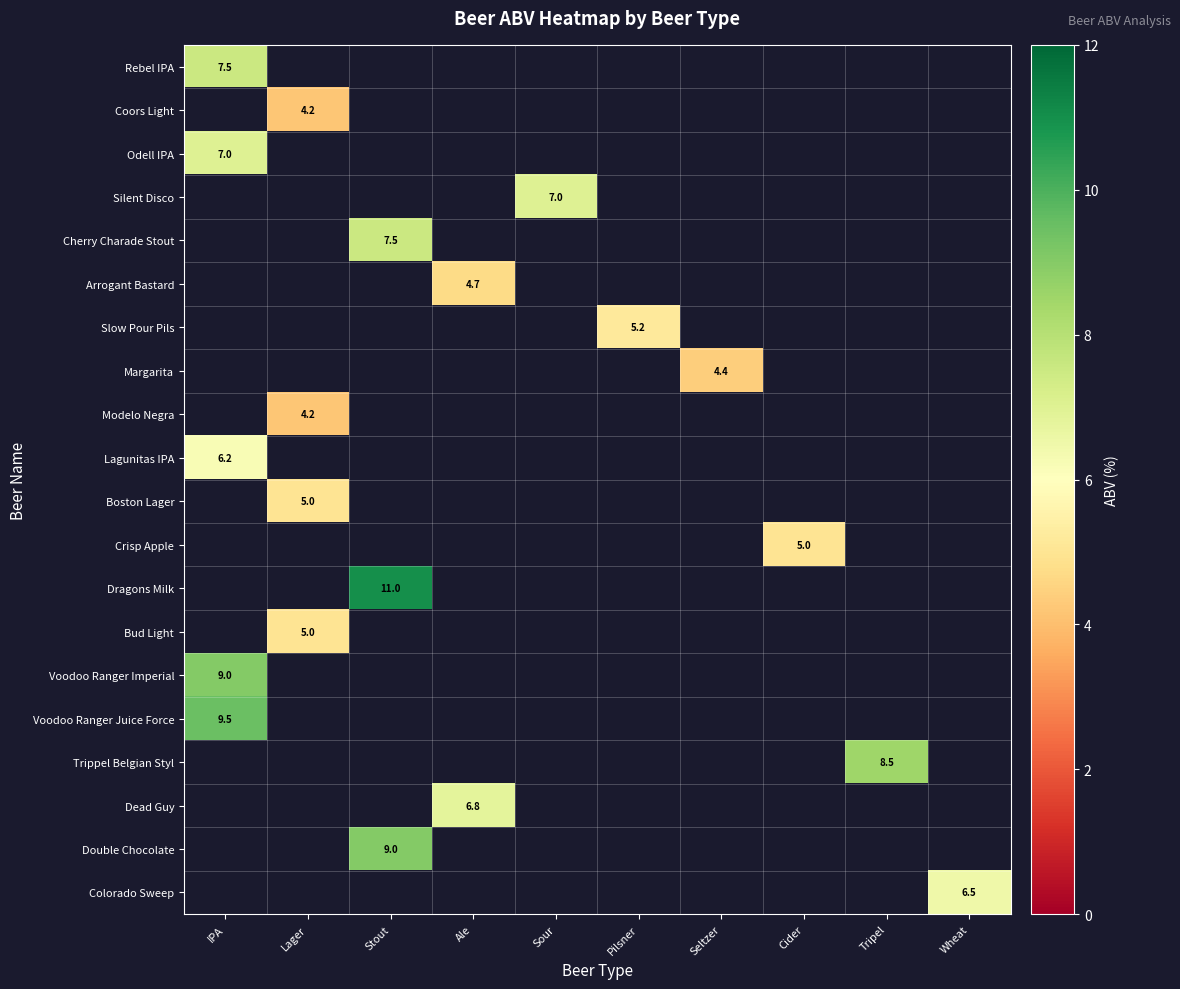

At which category does the chart reach its minimum across all series?

Lager